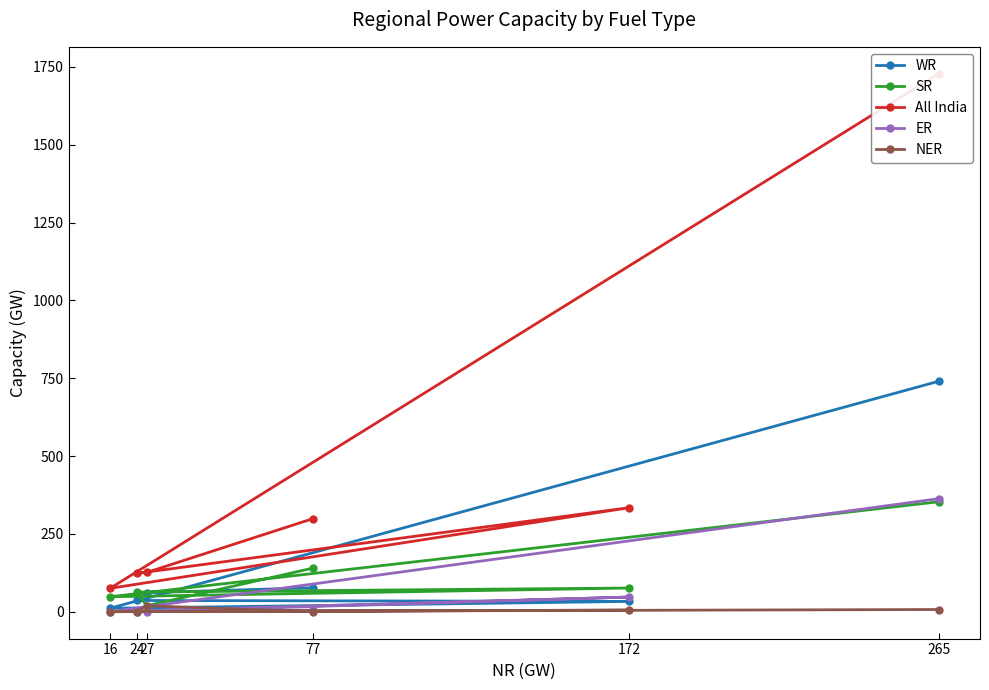

What is the spread (max minus min) of values at 27?

126